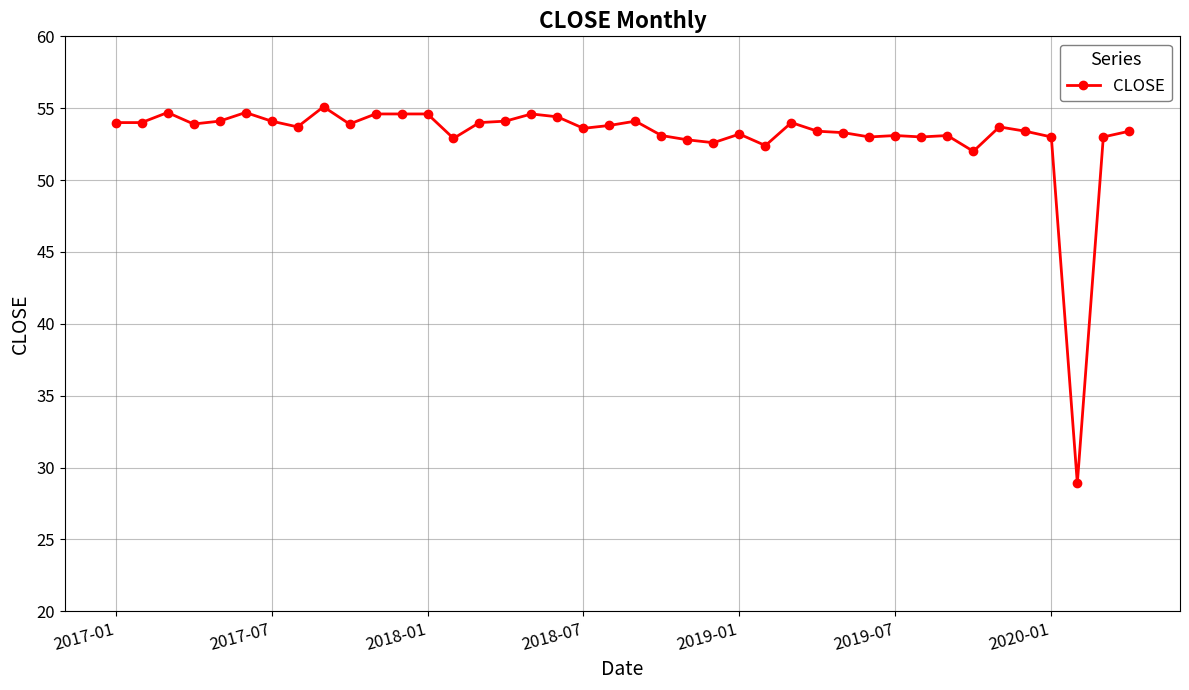

What is the difference between the maximum and minimum values?

26.2